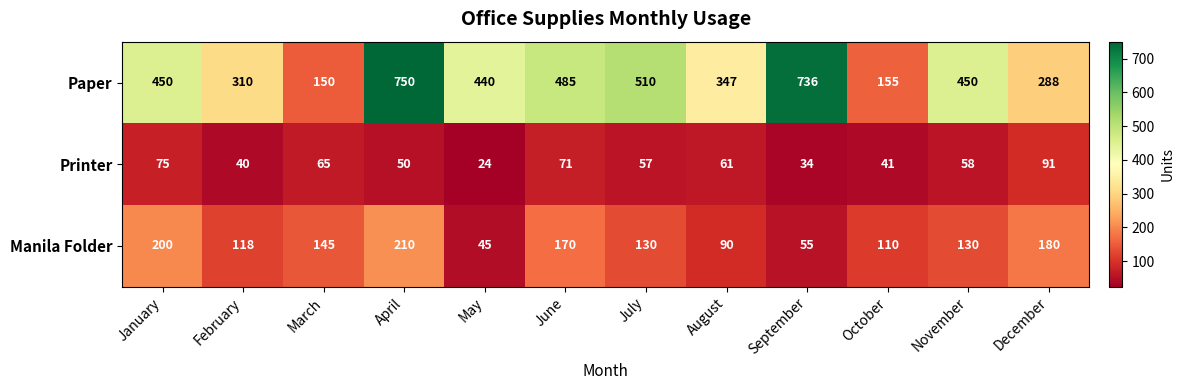

Rank the series by their average value, from lowest to highest.

Printer, Manila Folder, Paper